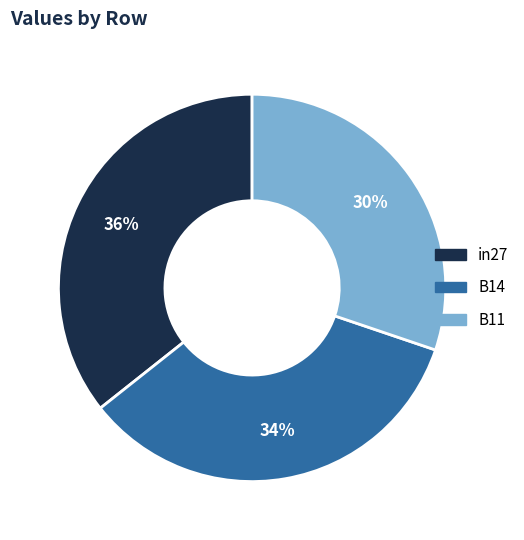

Count the number of slices in the pie.

3